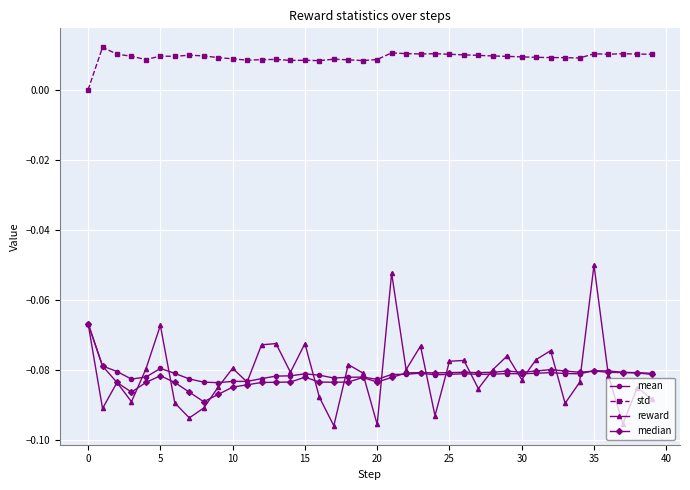

True or false: median and std cross at least once.

False